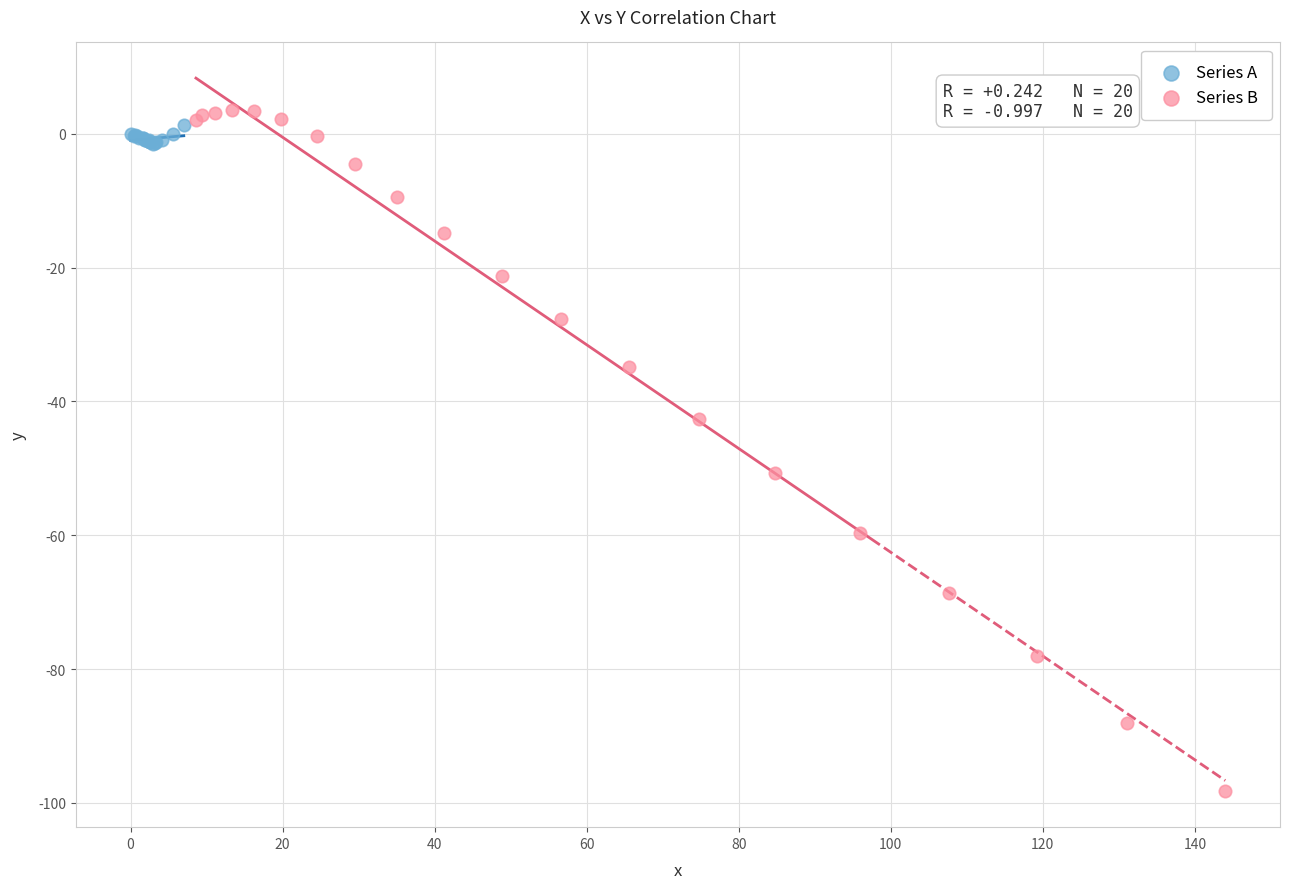

Which series has the largest Y range (max minus min)?

Series B